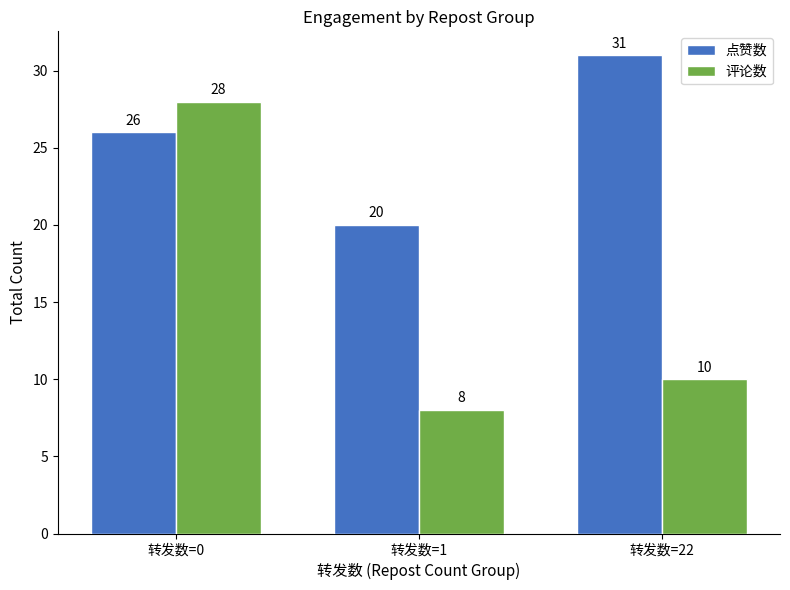

How many series are shown in this chart?

2